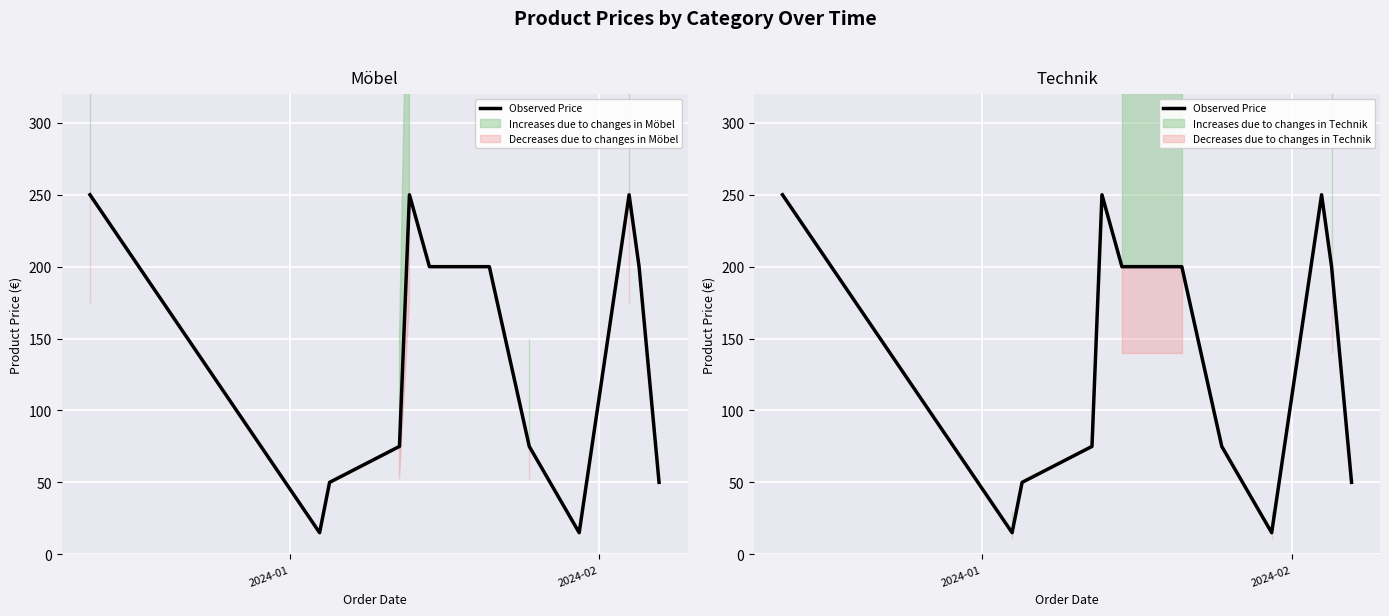

True or false: the data shows 10 at 11.

False